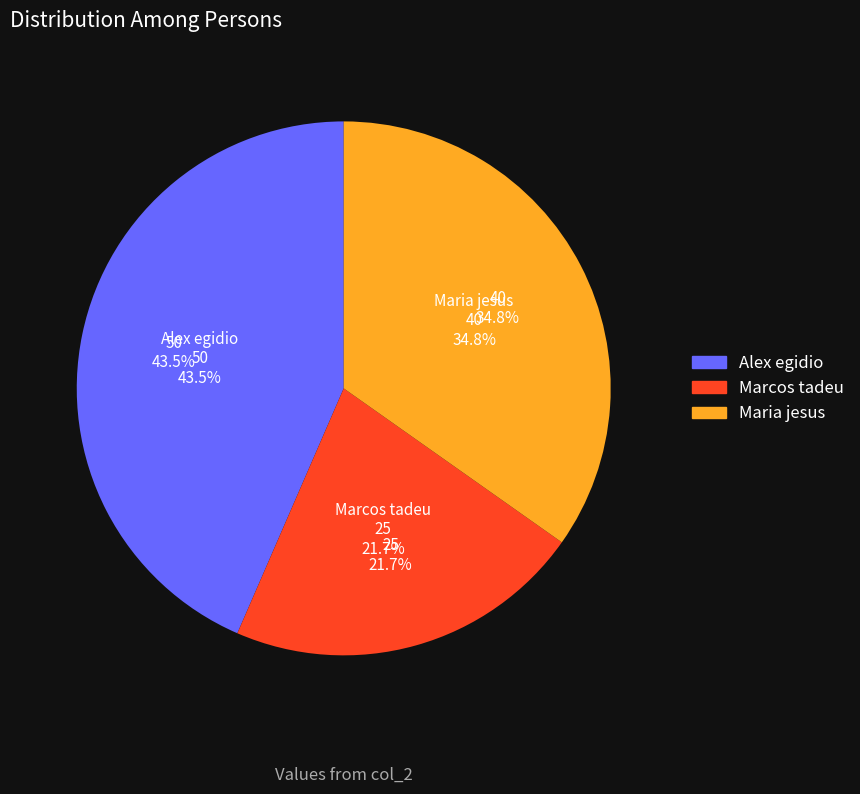

What is the largest slice in the pie chart?

Alex egidio